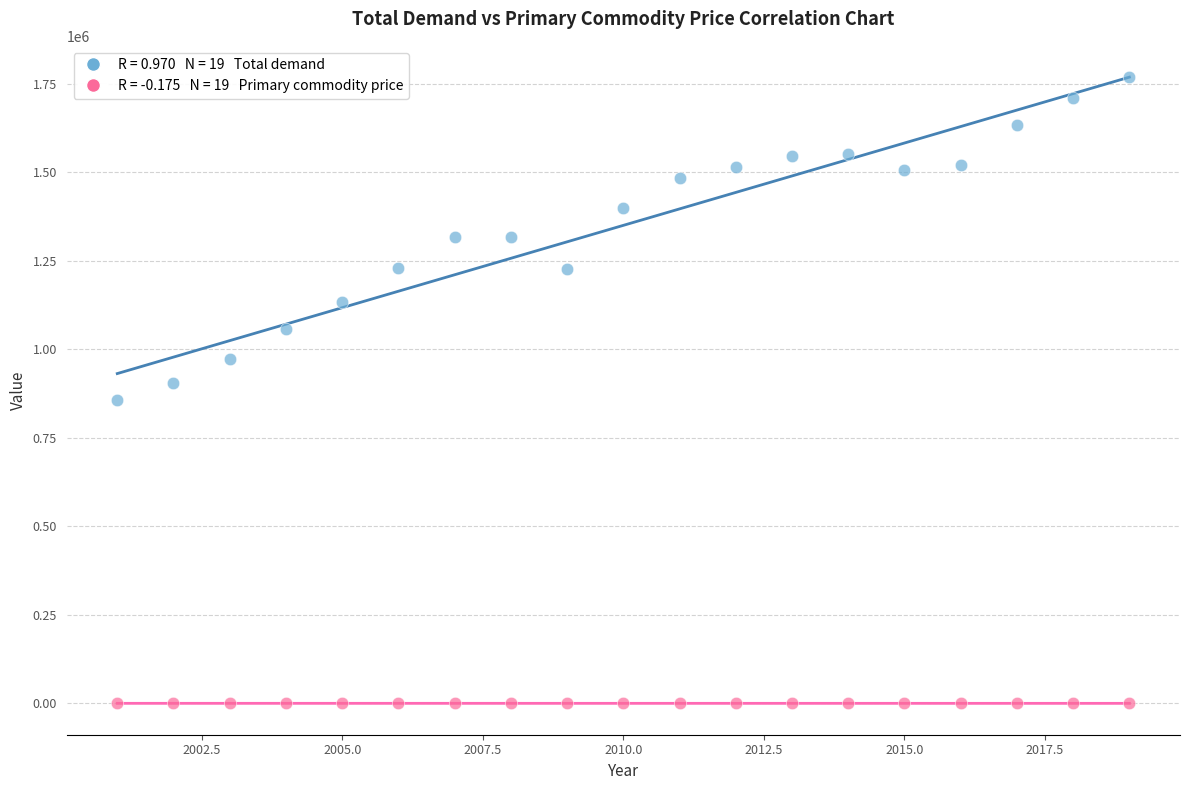

Across all data points, what is the range of X values (max minus min)?

18.0